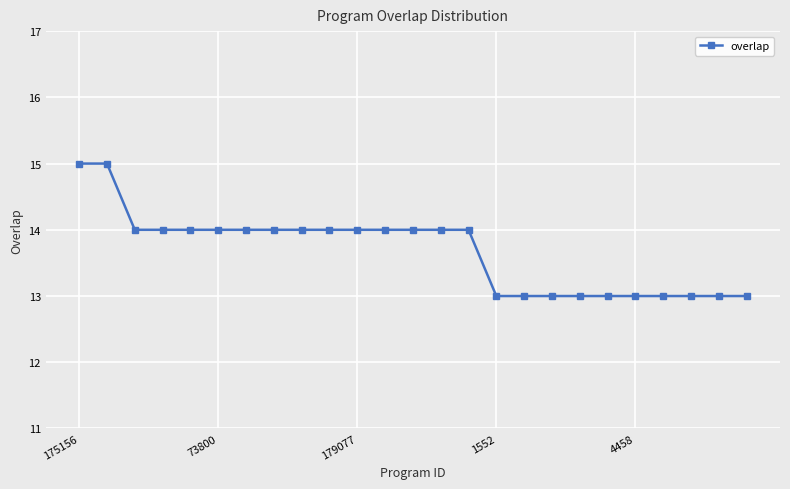

What is the value of the 24th point from the left?

13